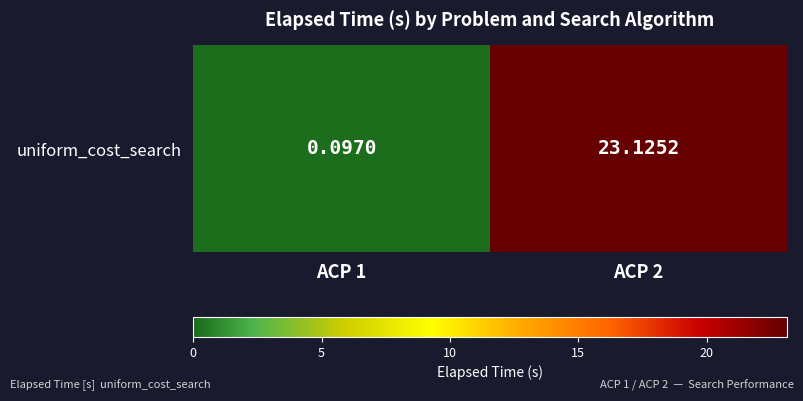

What is the change in value from ACP 1 to ACP 2?

+23.0